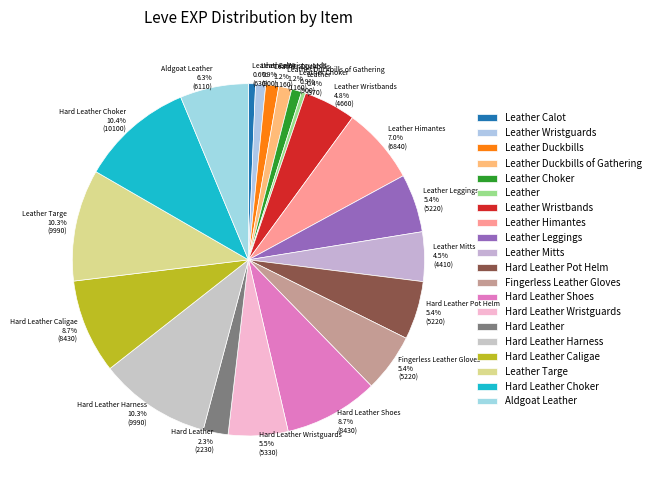

Approximately how many times larger is the value at Leather Himantes compared to Leather Targe?

0.7